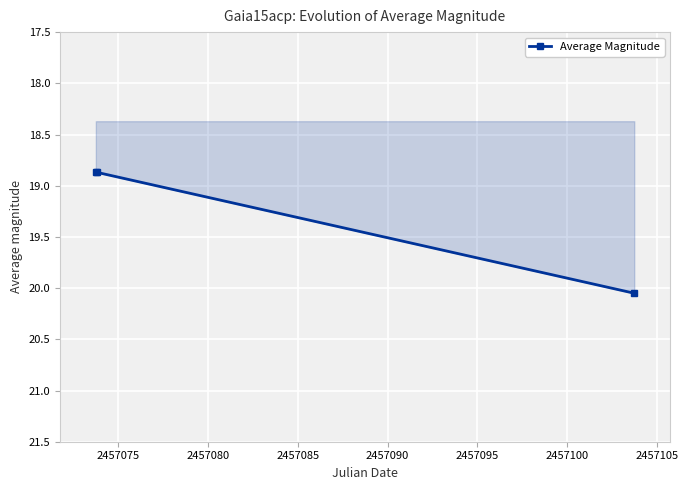

What is the sum of all values?

57.8